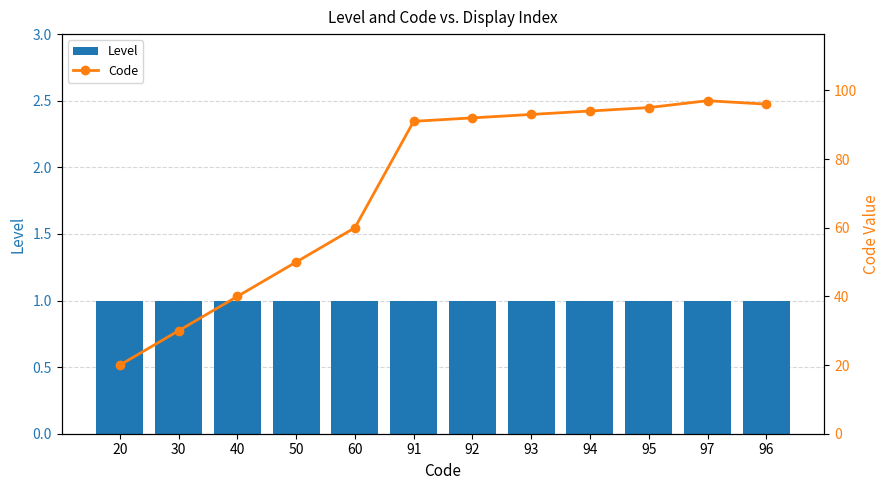

What is the highest value of the Level series?

1